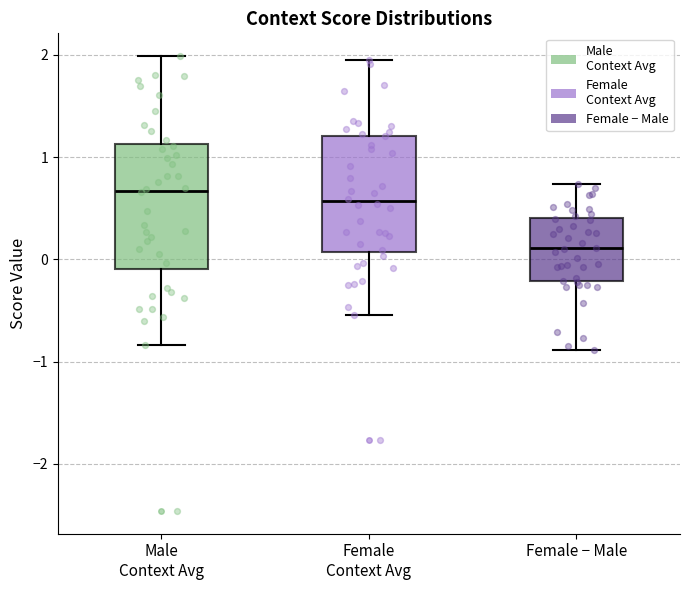

Reading left to right, read every box against the y-axis: the position of its median line, the range the box covers, and the ends of its whiskers. The values are not printed on the chart, so give them approximately, as read against the axis.

Male Context Avg: median 0.7, box -0.1 to 1.1, whiskers -0.8 to 2.0
Female Context Avg: median 0.6, box 0.1 to 1.2, whiskers -0.5 to 1.9
Female − Male: median 0.1, box -0.2 to 0.4, whiskers -0.9 to 0.7